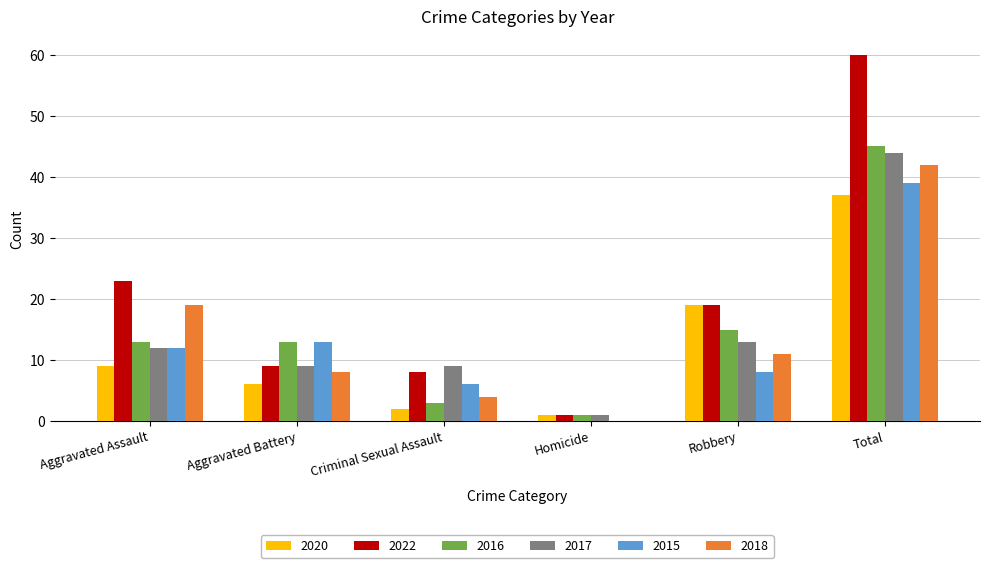

What is the difference between the 2018 values at Homicide and Aggravated Assault?

19